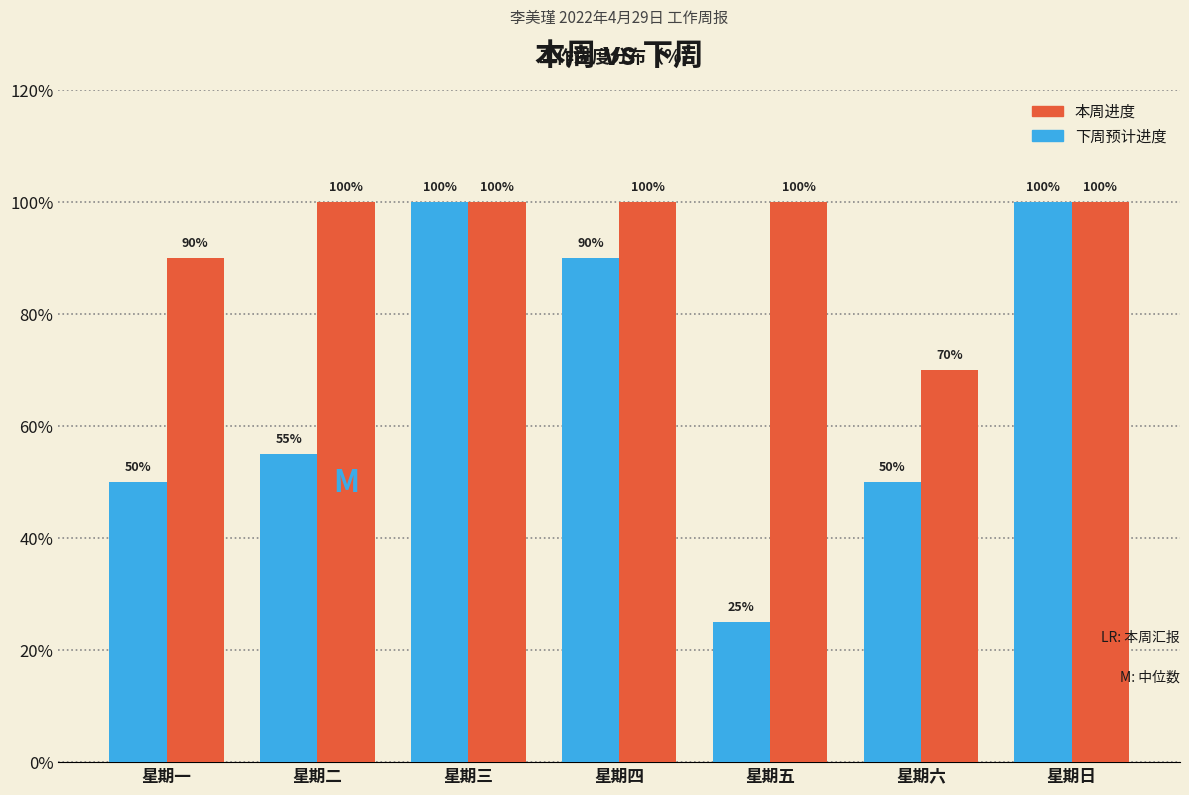

At 星期二, list the series in order from smallest to largest.

下周预计进度, 本周进度